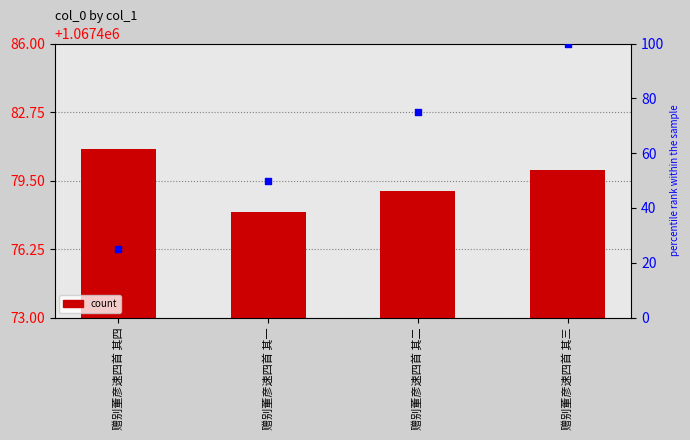

Which series reaches the maximum Y coordinate?

col_0